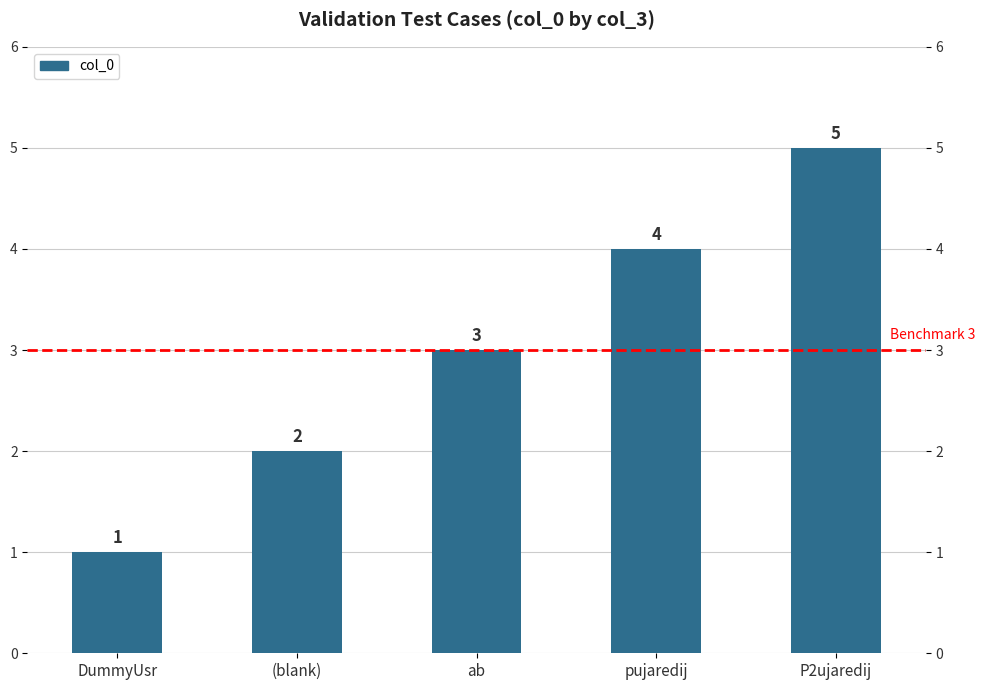

How many data points are above 3?

2